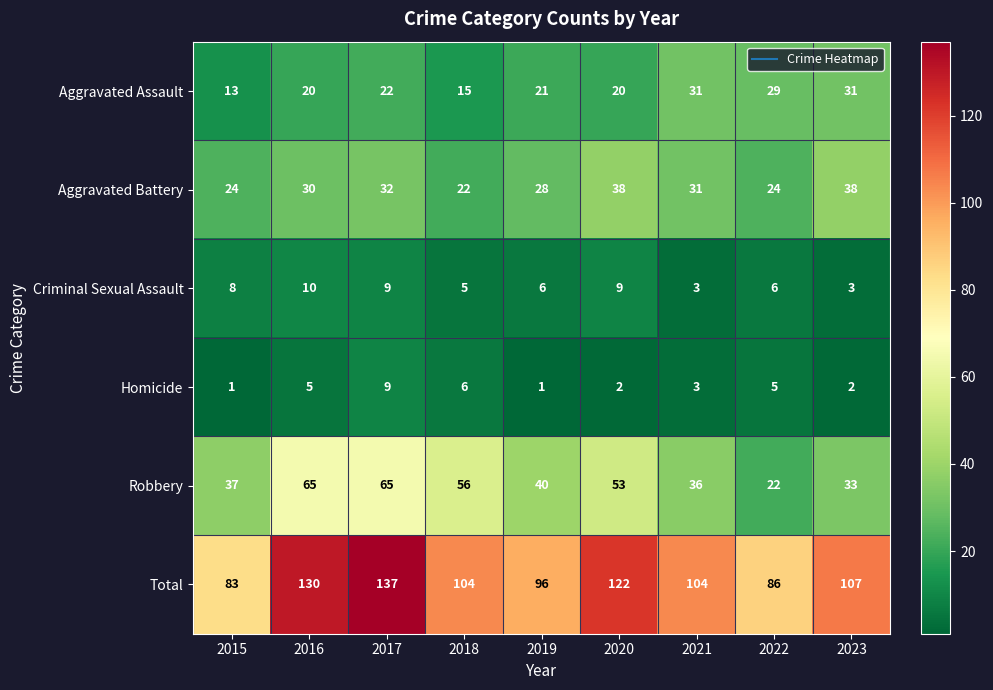

The value of Criminal Sexual Assault at 2022 is 4. True or false?

False